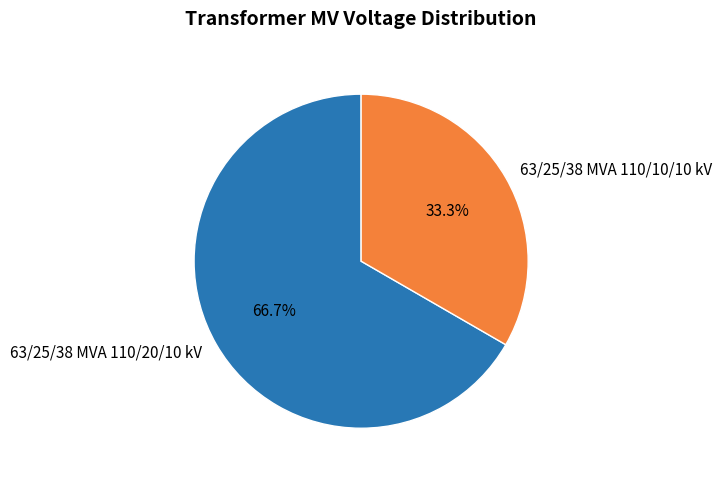

Is it true that 63/25/38 MVA 110/10/10 kV is 33% of the pie?

True